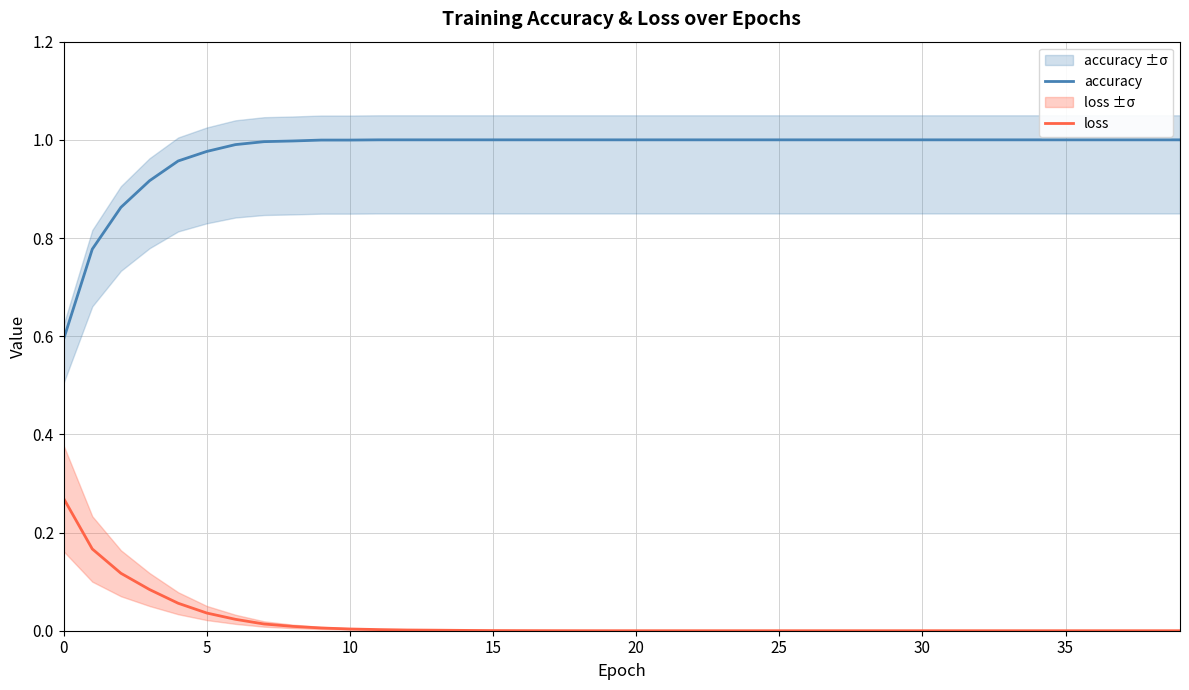

Rank the series at 9 from lowest to highest value.

loss, accuracy